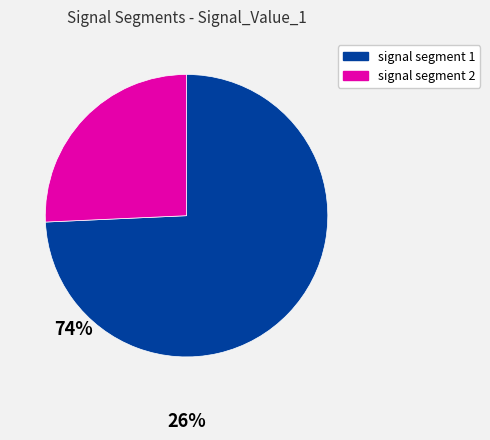

Is it true that signal segment 2 is 1% of the pie?

False